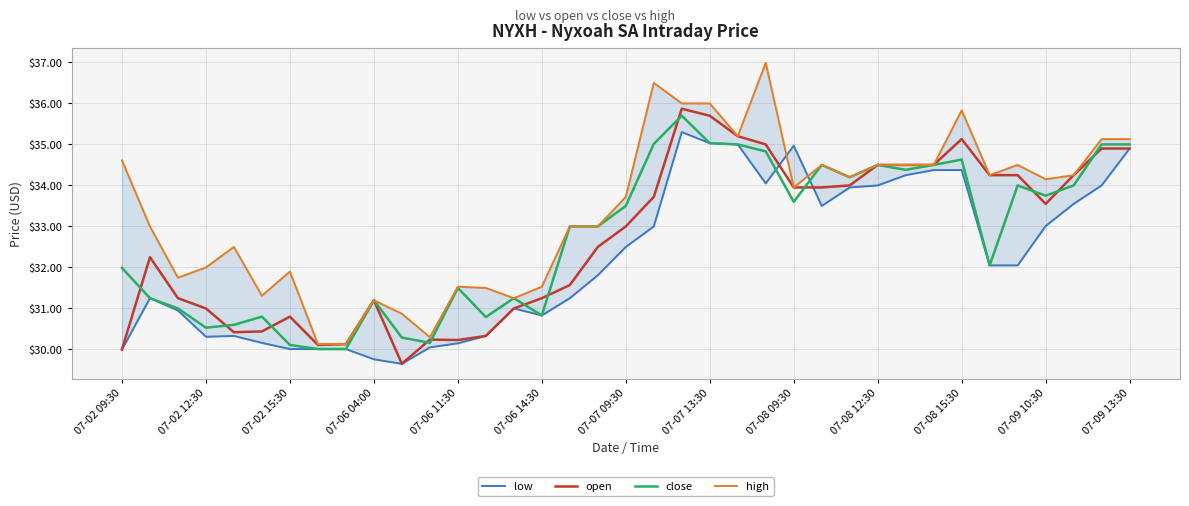

The close series shows 33.5 at 07-07 09:30. True or false?

True